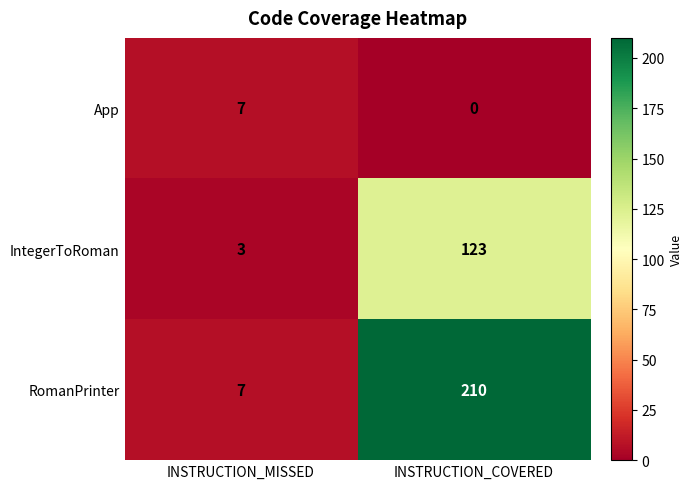

How many series are shown in this chart?

3